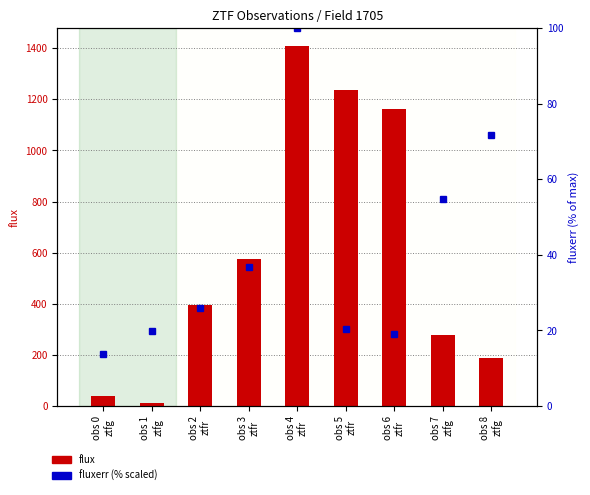

Which series changed the most between obs 3
ztfr and obs 8
ztfg?

flux